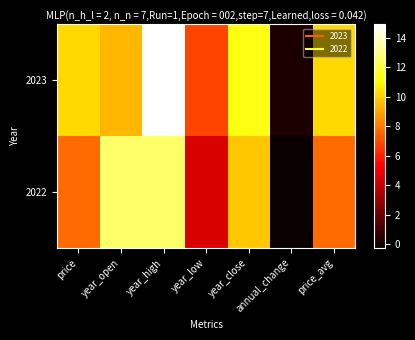

At year_low, list the series in order from smallest to largest.

2022, 2023